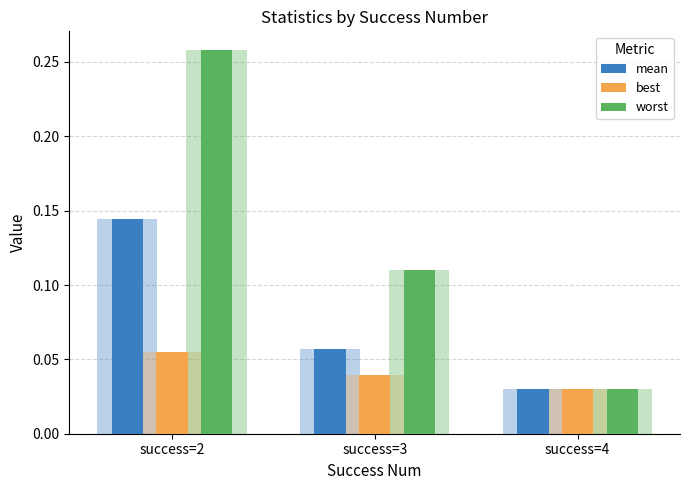

The mean series shows 0.0 at success=4. True or false?

True